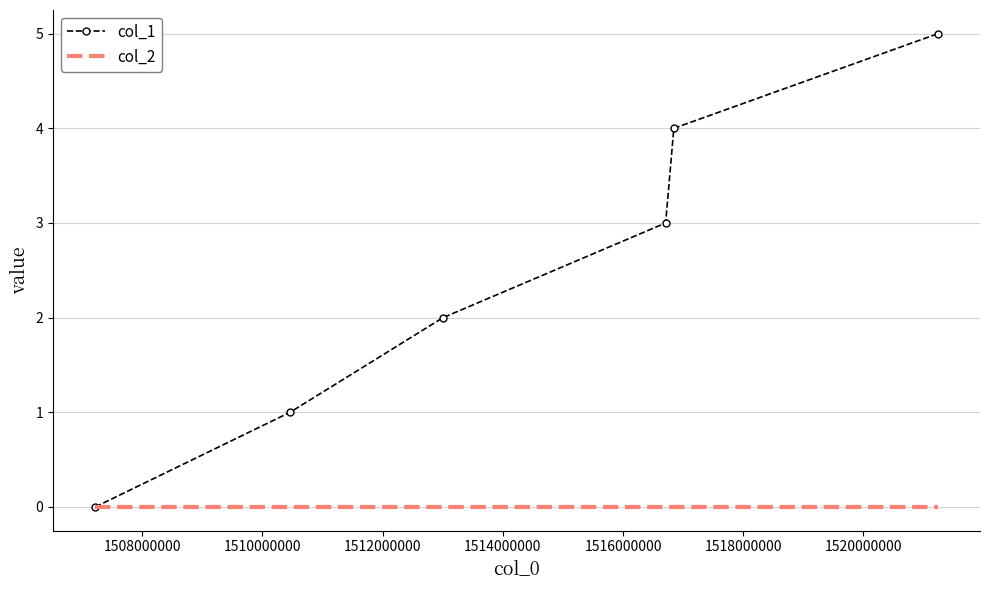

Rank the series by their maximum value, from lowest to highest.

col_2, col_1